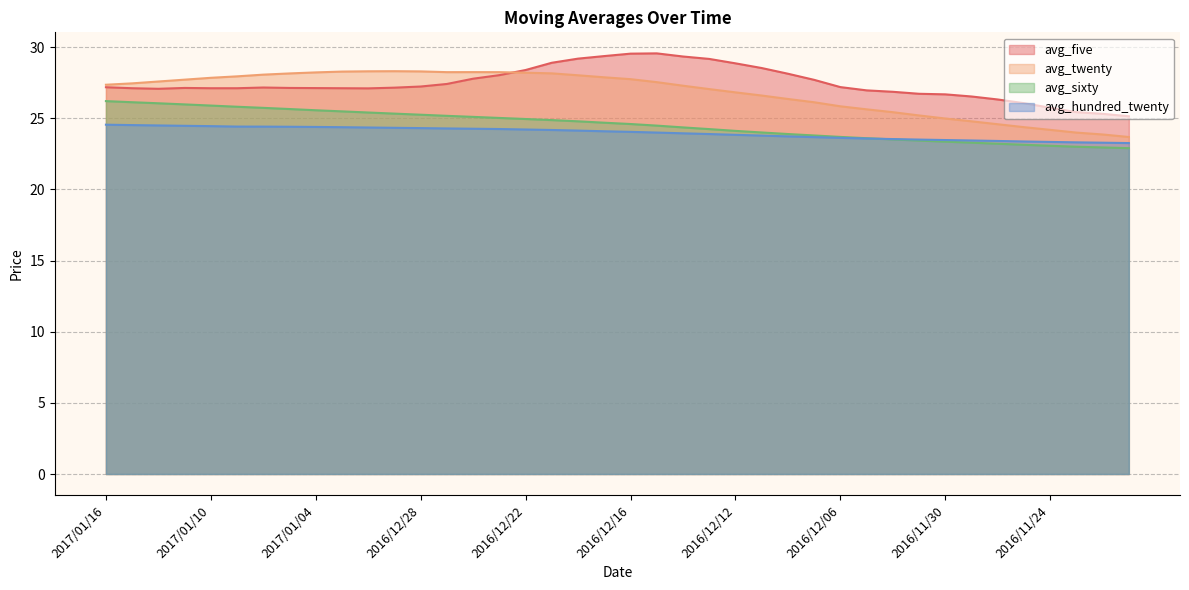

List the series in order of their peak value, lowest first.

avg_hundred_twenty, avg_sixty, avg_twenty, avg_five